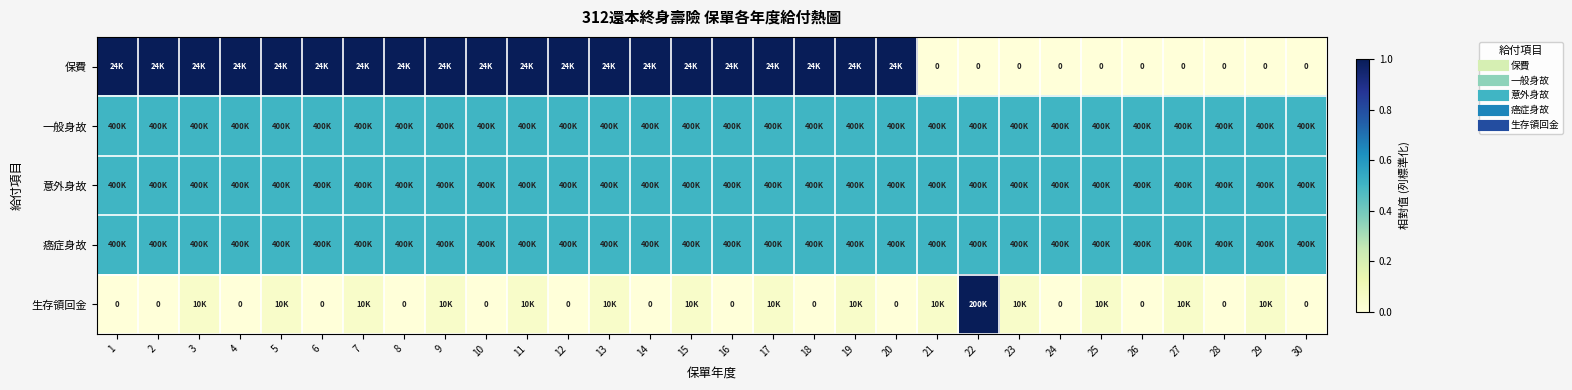

Which label corresponds to the largest value in the chart?

1